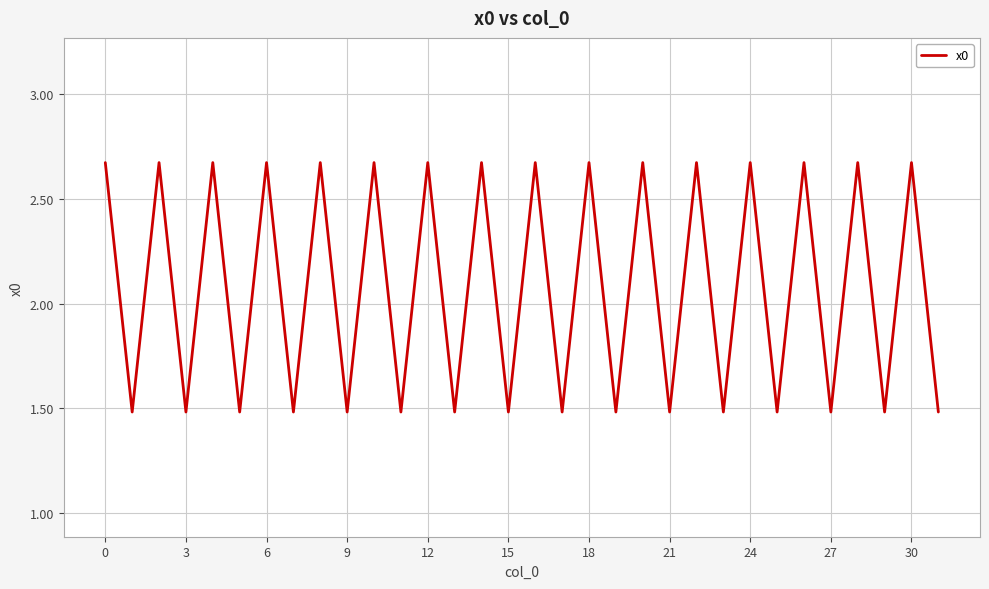

What is the minimum value shown in the chart?

1.5